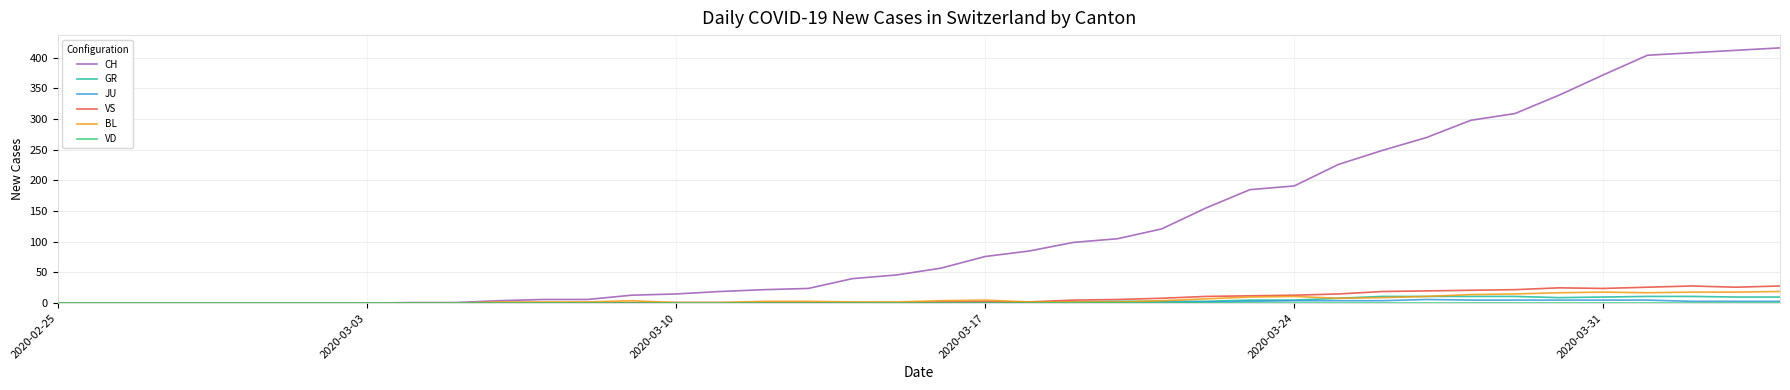

Which series has the largest total across all categories?

CH